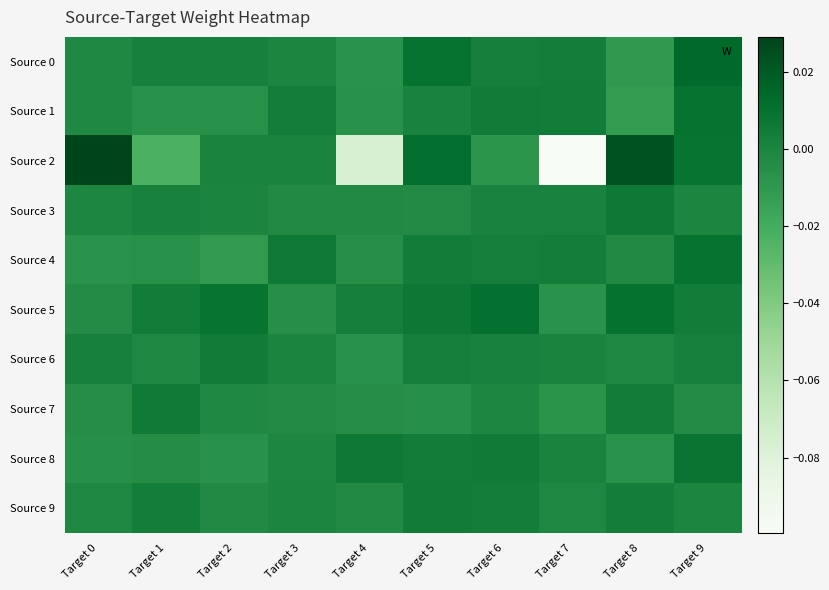

Reading right to left, transcribe all the data shown in this chart.

Source 0: Target 9=0.0	Target 8=-0.0	Target 7=0.0	Target 6=0.0	Target 5=0.0	Target 4=-0.0	Target 3=-0.0	Target 2=0.0	Target 1=0.0	Target 0=-0.0
Source 1: Target 9=0.0	Target 8=-0.0	Target 7=0.0	Target 6=0.0	Target 5=0.0	Target 4=-0.0	Target 3=0.0	Target 2=-0.0	Target 1=-0.0	Target 0=-0.0
Source 2: Target 9=0.0	Target 8=0.0	Target 7=-0.1	Target 6=-0.0	Target 5=0.0	Target 4=-0.1	Target 3=0.0	Target 2=0.0	Target 1=-0.0	Target 0=0.0
Source 3: Target 9=-0.0	Target 8=0.0	Target 7=0.0	Target 6=0.0	Target 5=-0.0	Target 4=-0.0	Target 3=-0.0	Target 2=0.0	Target 1=0.0	Target 0=-0.0
Source 4: Target 9=0.0	Target 8=-0.0	Target 7=0.0	Target 6=0.0	Target 5=0.0	Target 4=-0.0	Target 3=0.0	Target 2=-0.0	Target 1=-0.0	Target 0=-0.0
Source 5: Target 9=0.0	Target 8=0.0	Target 7=-0.0	Target 6=0.0	Target 5=0.0	Target 4=0.0	Target 3=-0.0	Target 2=0.0	Target 1=0.0	Target 0=-0.0
Source 6: Target 9=0.0	Target 8=-0.0	Target 7=0.0	Target 6=0.0	Target 5=0.0	Target 4=-0.0	Target 3=0.0	Target 2=0.0	Target 1=-0.0	Target 0=0.0
Source 7: Target 9=-0.0	Target 8=0.0	Target 7=-0.0	Target 6=-0.0	Target 5=-0.0	Target 4=-0.0	Target 3=-0.0	Target 2=-0.0	Target 1=0.0	Target 0=-0.0
Source 8: Target 9=0.0	Target 8=-0.0	Target 7=0.0	Target 6=0.0	Target 5=0.0	Target 4=0.0	Target 3=-0.0	Target 2=-0.0	Target 1=-0.0	Target 0=-0.0
Source 9: Target 9=-0.0	Target 8=0.0	Target 7=-0.0	Target 6=0.0	Target 5=0.0	Target 4=-0.0	Target 3=-0.0	Target 2=-0.0	Target 1=0.0	Target 0=-0.0